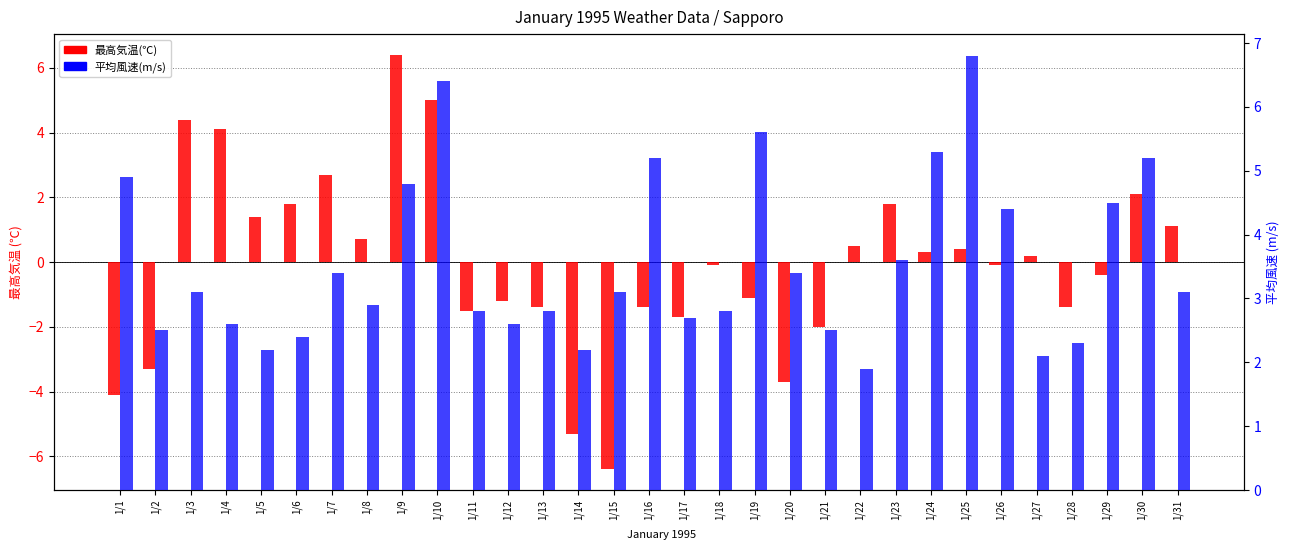

The 平均風速(m/s) series shows 3.0 at 1/1. True or false?

False